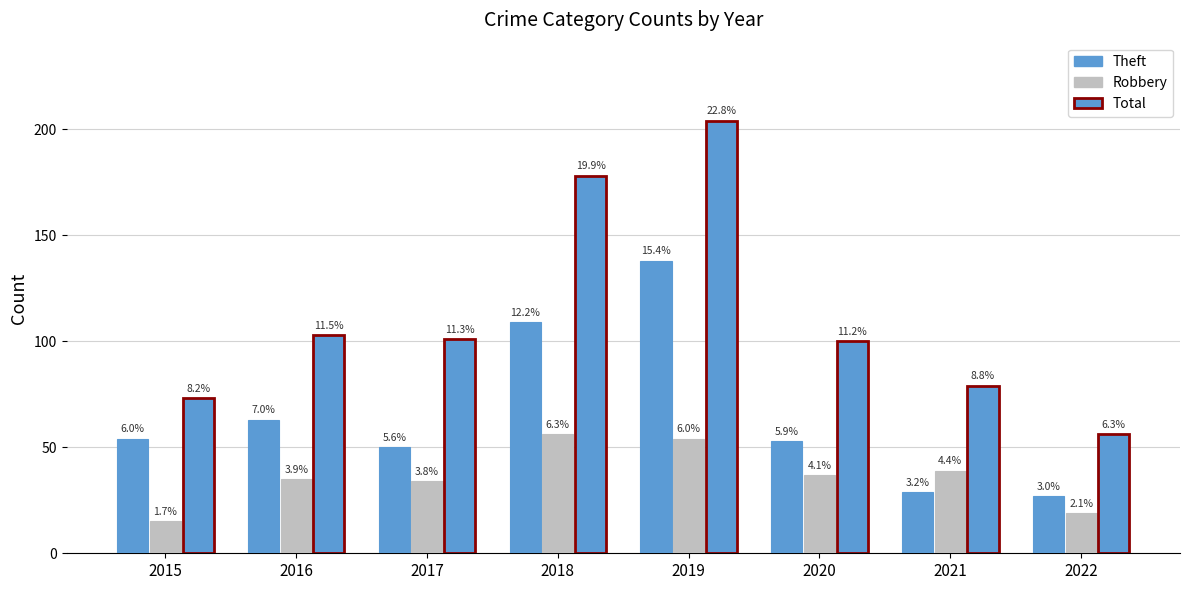

How many bars are there in total?

24